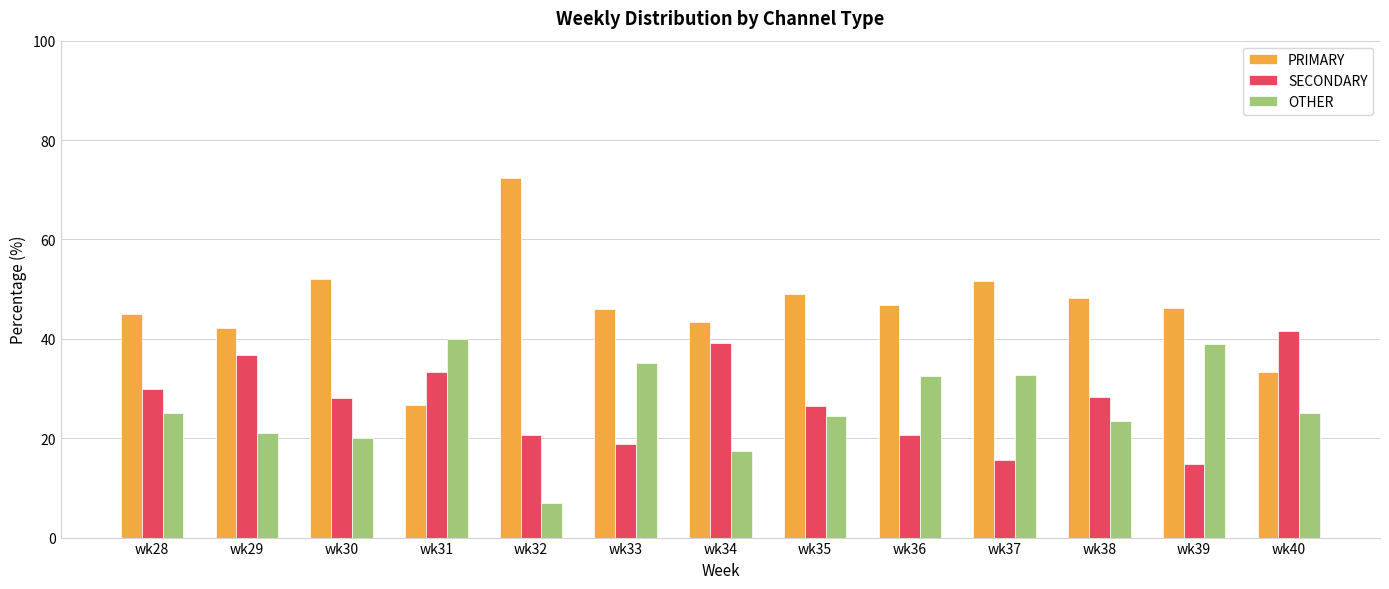

Rank the series by their maximum value, from highest to lowest.

PRIMARY, SECONDARY, OTHER